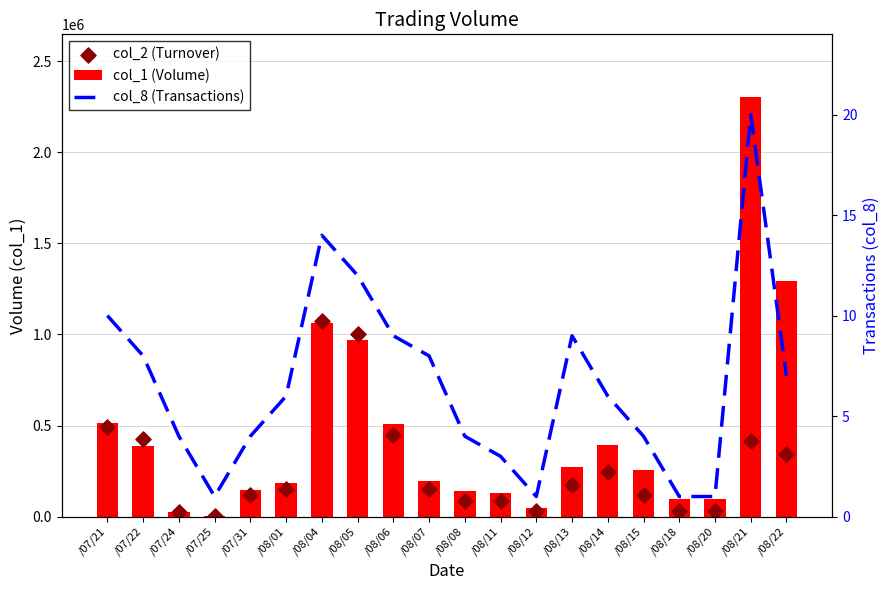

Which series reaches the maximum Y coordinate?

col_1 (Volume)